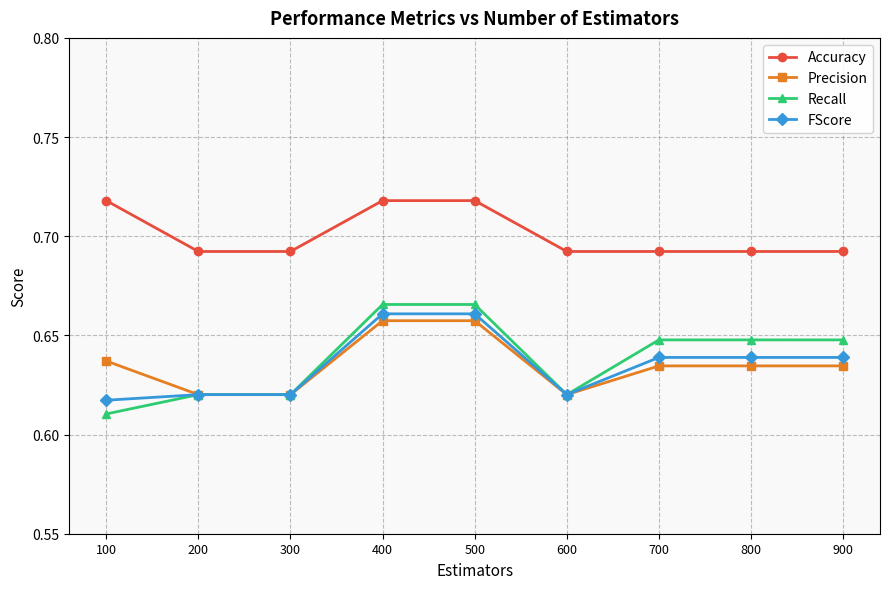

True or false: Accuracy and FScore cross at least once.

False